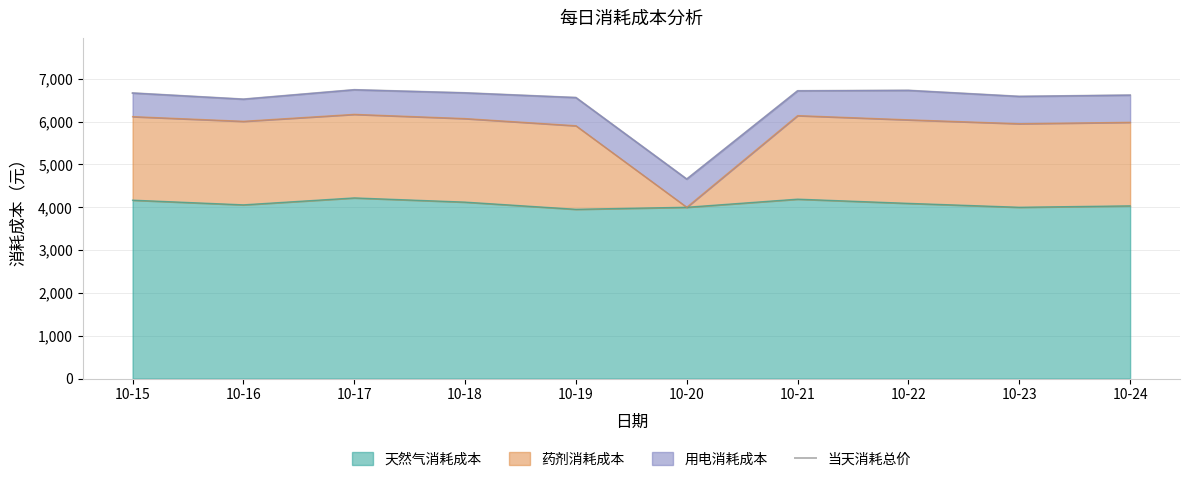

Rank the categories by value from lowest to highest.

10-20, 10-16, 10-19, 10-23, 10-24, 10-15, 10-18, 10-21, 10-22, 10-17